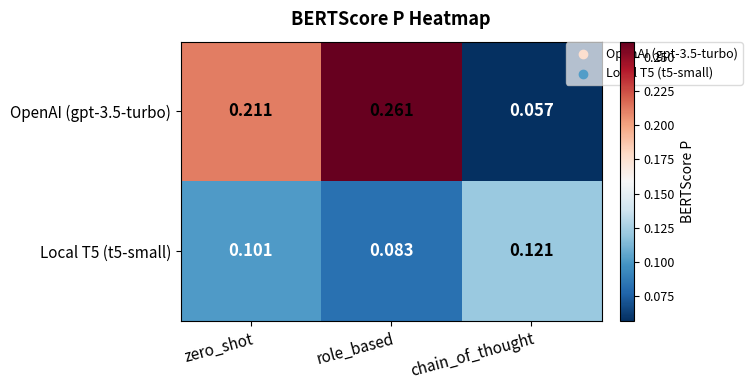

Is the value of Local T5 (t5-small) at chain_of_thought greater than the value of OpenAI (gpt-3.5-turbo) at role_based?

No